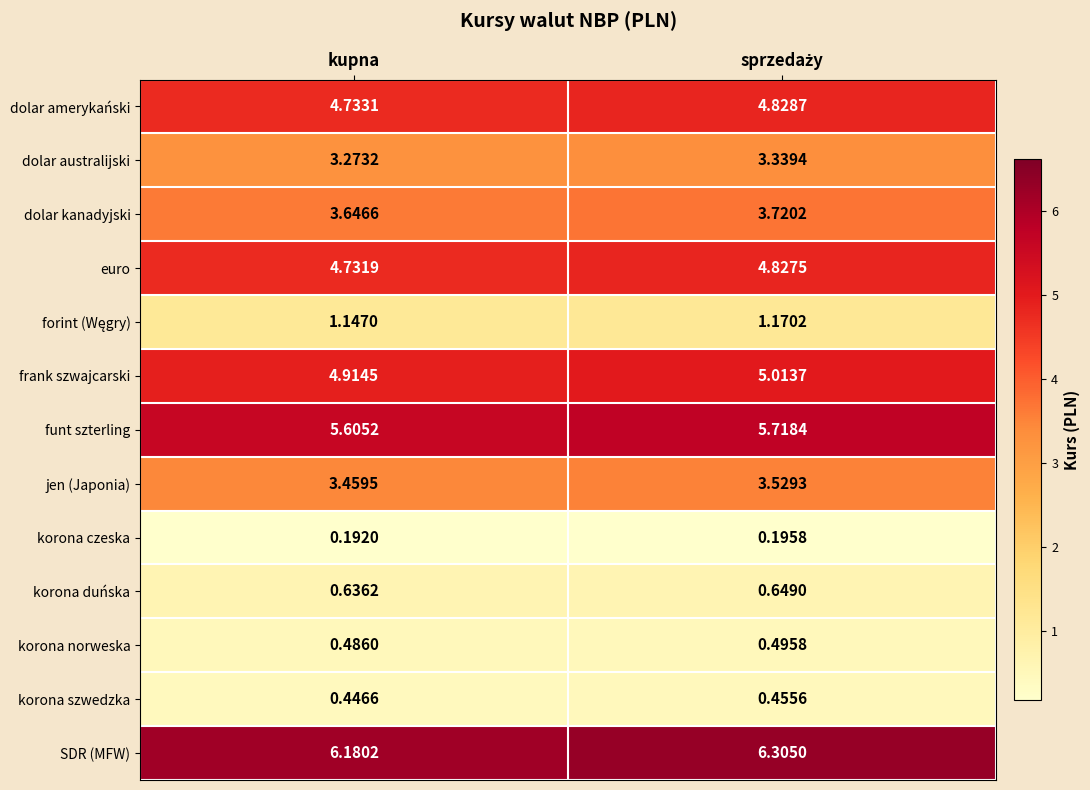

Where is dolar amerykański nearest to the value 4?

kupna